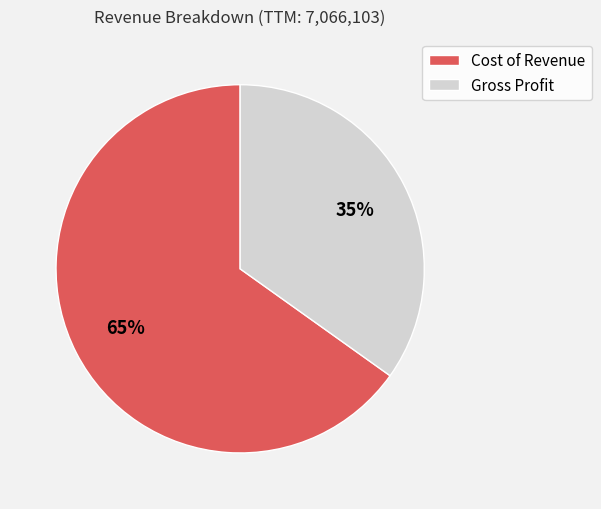

Which category has the smallest portion of the pie?

Gross Profit